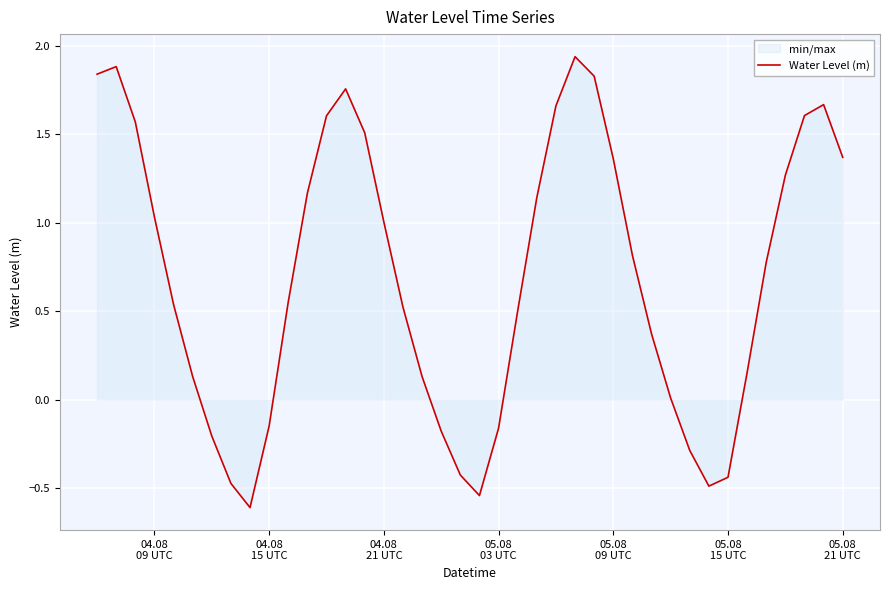

What is the minimum value shown in the chart?

-0.6